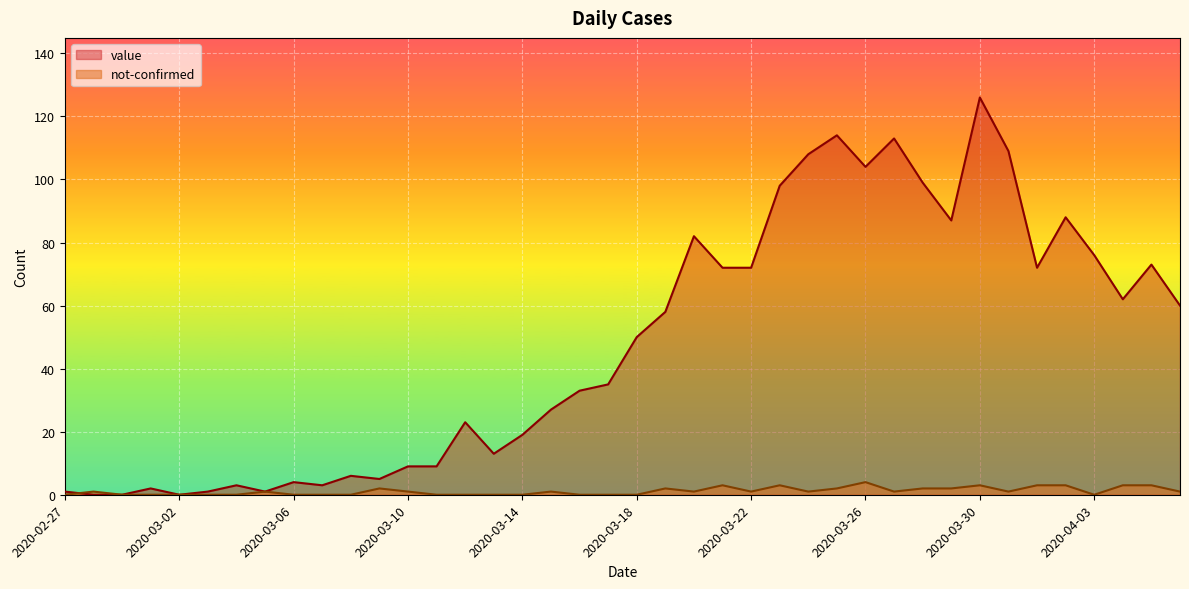

True or false: not-confirmed has a value of 0 at 2020-03-24.

False